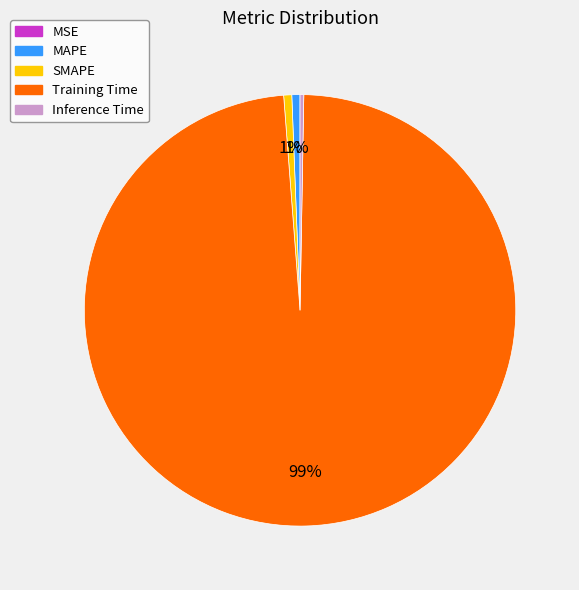

Which has a higher value, SMAPE or Training Time?

Training Time